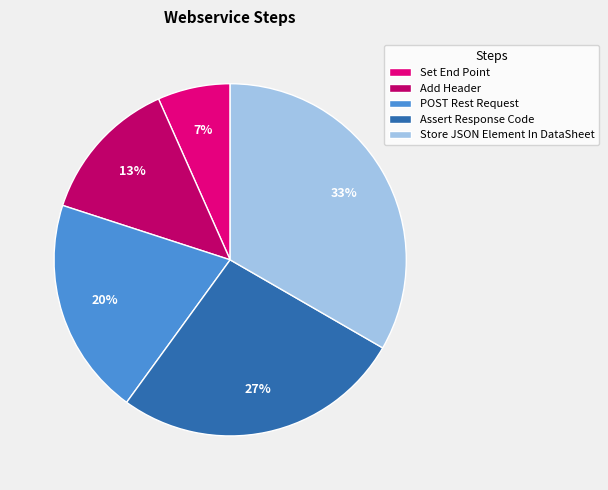

Which category has the smallest portion of the pie?

Set End Point